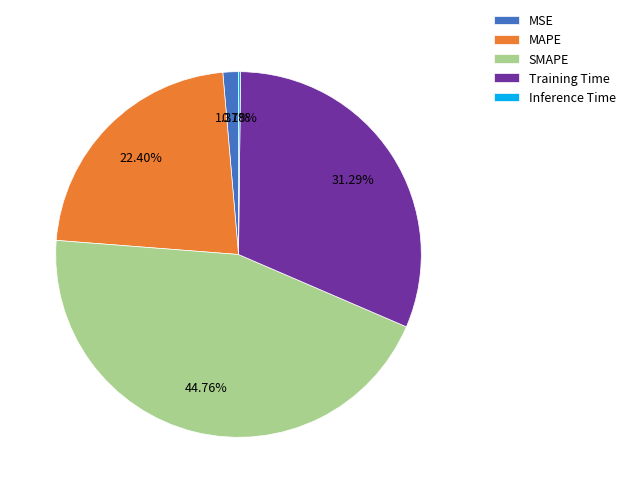

To the nearest percent, what percentage of the pie is SMAPE?

45%